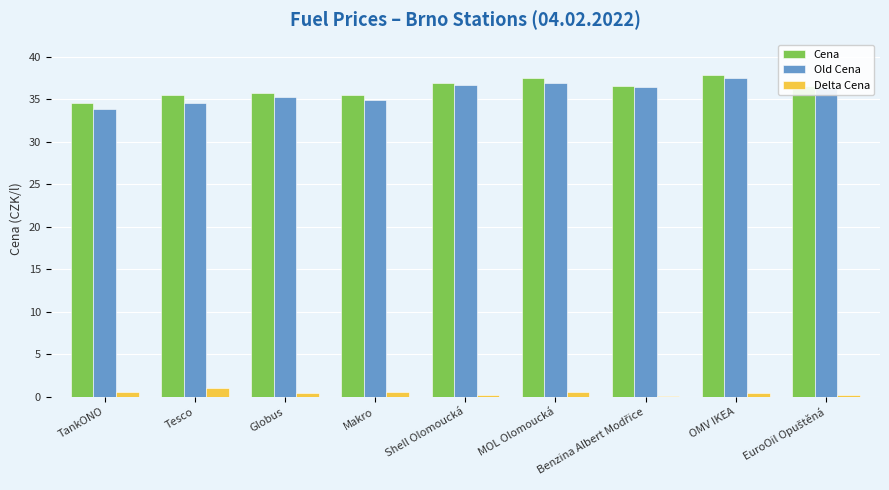

What is the sum of all Cena values?

326.6